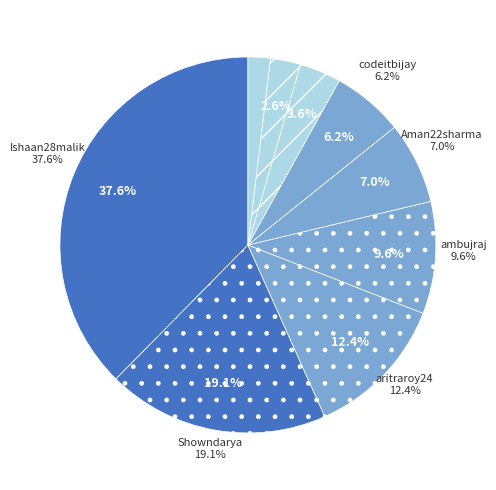

To the nearest percent, what is the combined percentage of Ishaan28malik and codeitbijay?

44%